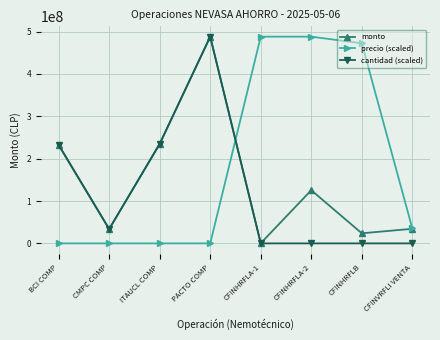

What is the label of the 8th point from the right?

BCI COMP